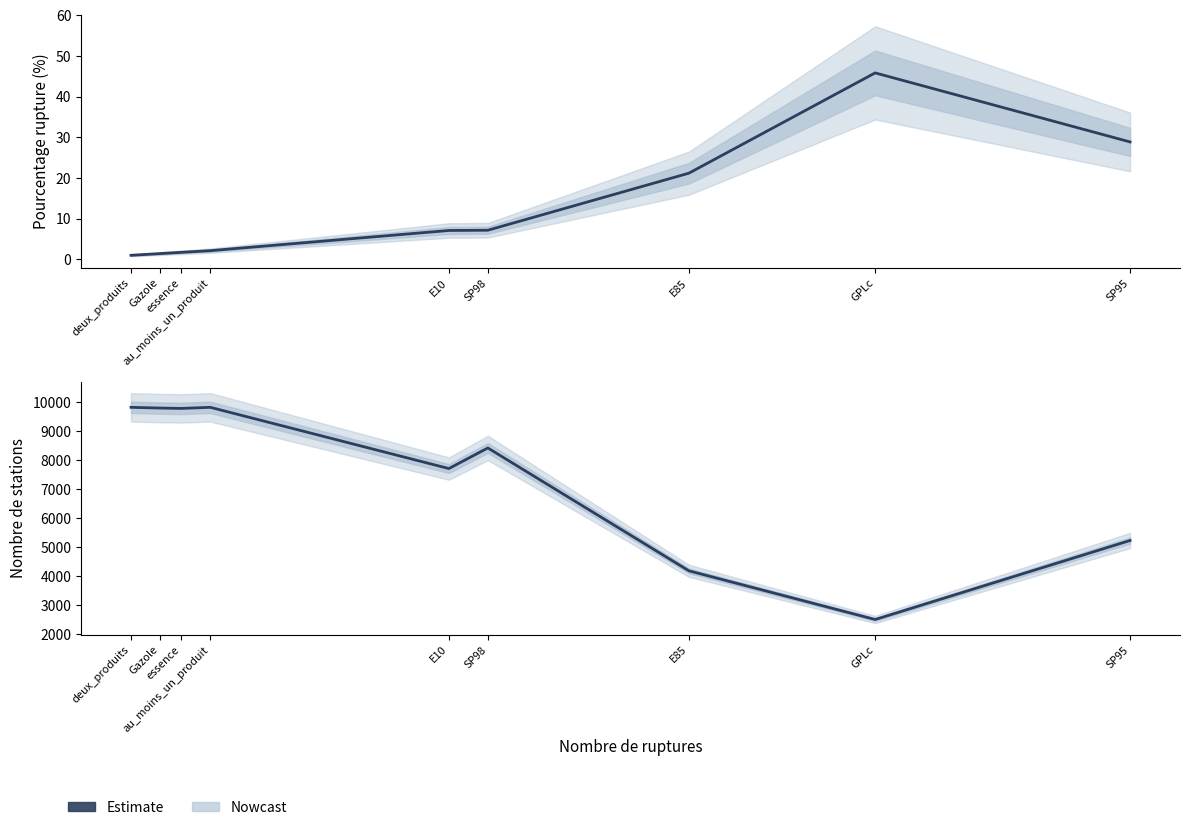

What is the total value across all series at au_moins_un_produit?

9817.2